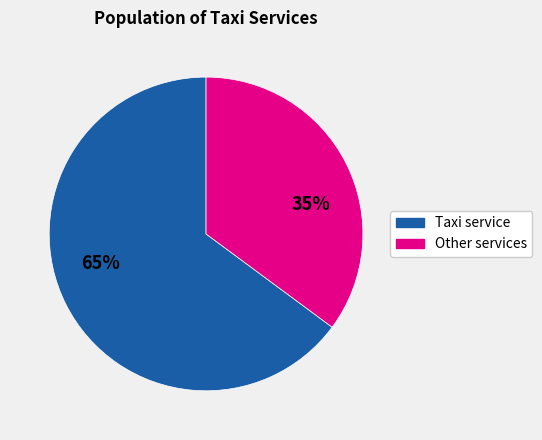

To the nearest percent, what is the difference between the largest and smallest slice percentages?

30%